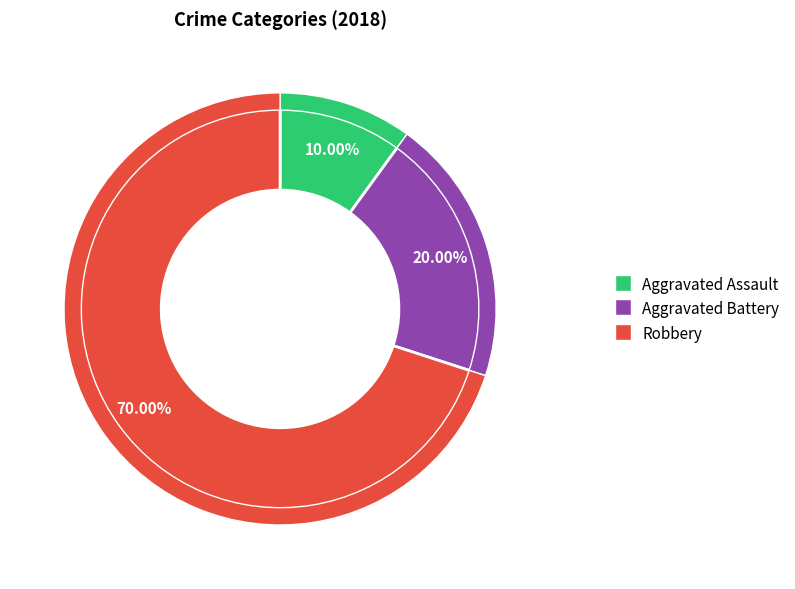

The Aggravated Assault slice represents 10% of the pie. True or false?

True